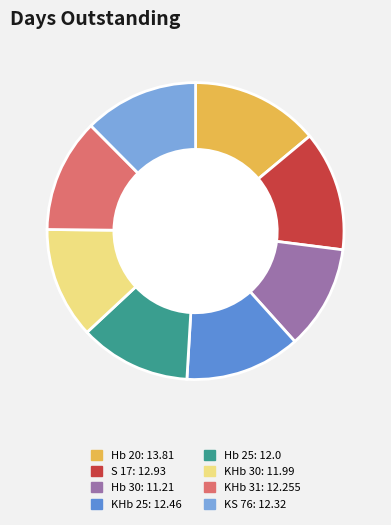

The KS 76 slice represents 5% of the pie. True or false?

False